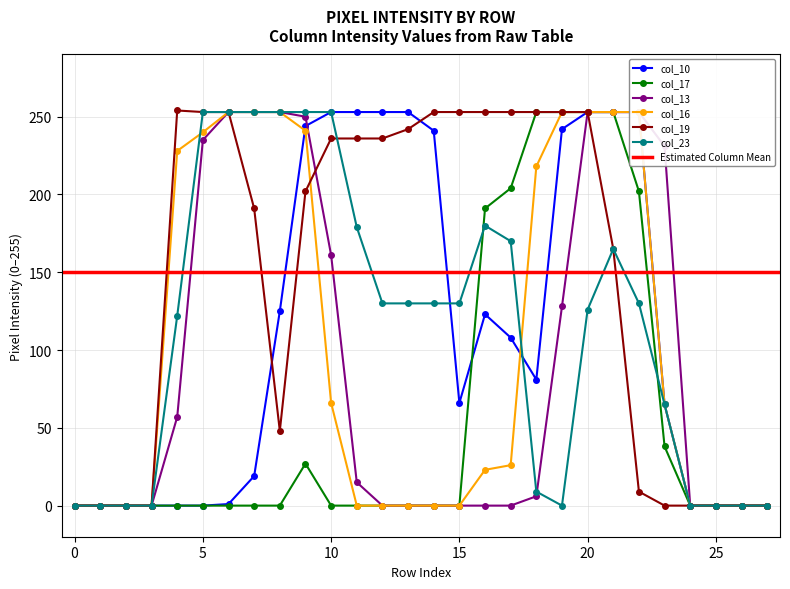

How many positive values does the col_10 series have?

18